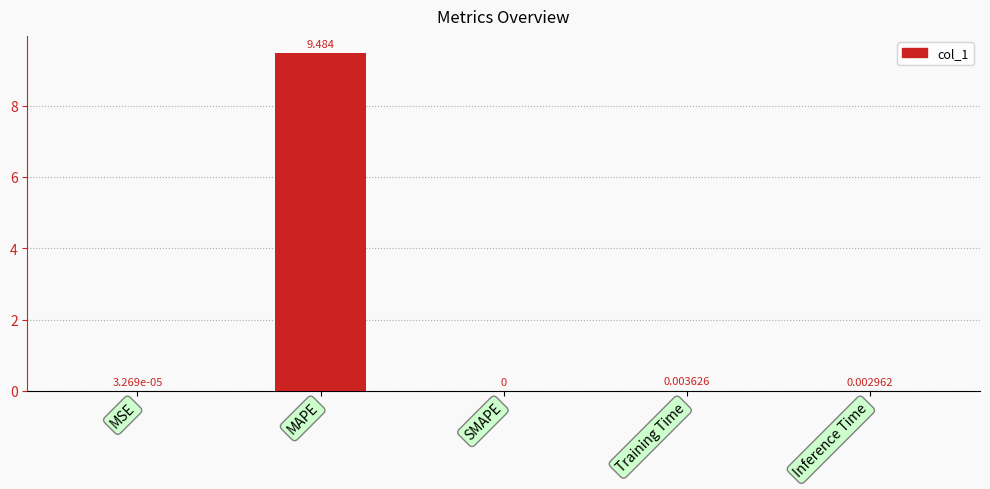

Which has a higher value, MSE or Training Time?

Training Time